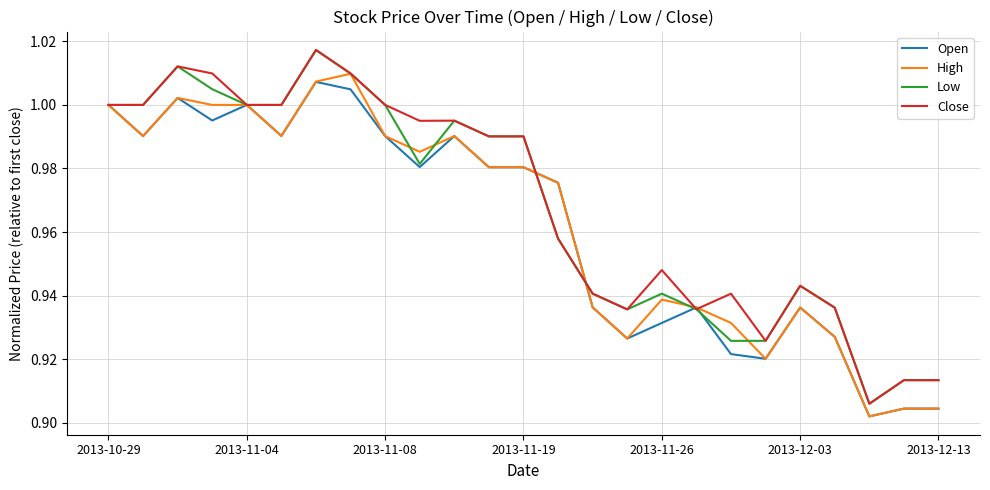

True or false: Close has more than 1 points higher than both neighbors.

True